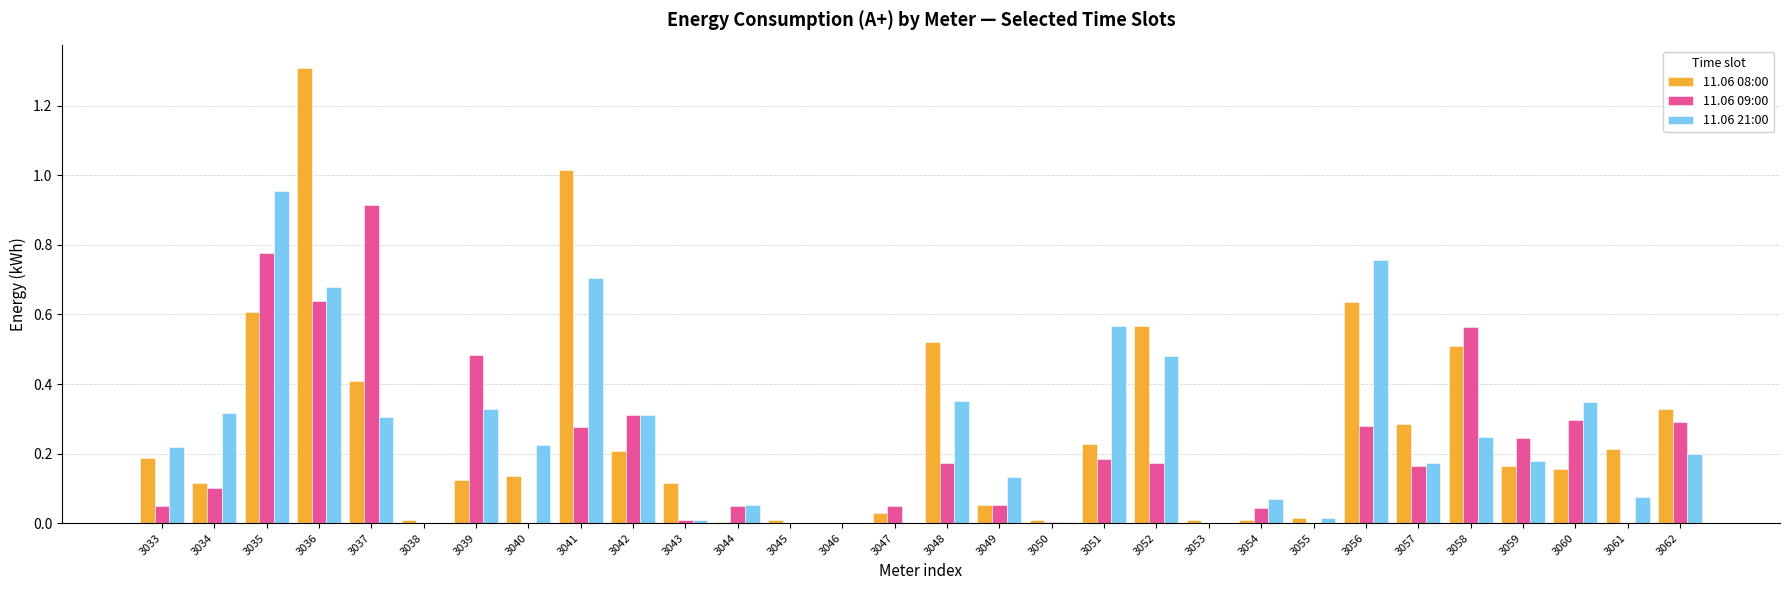

The value of 11.06 09:00 at 3062 is 0.5. True or false?

False